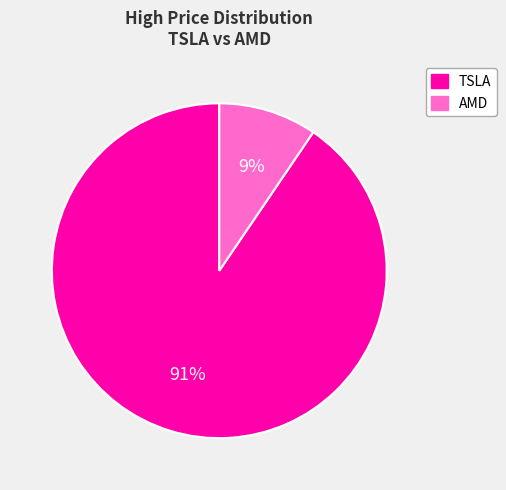

Is it true that AMD is 19% of the pie?

False